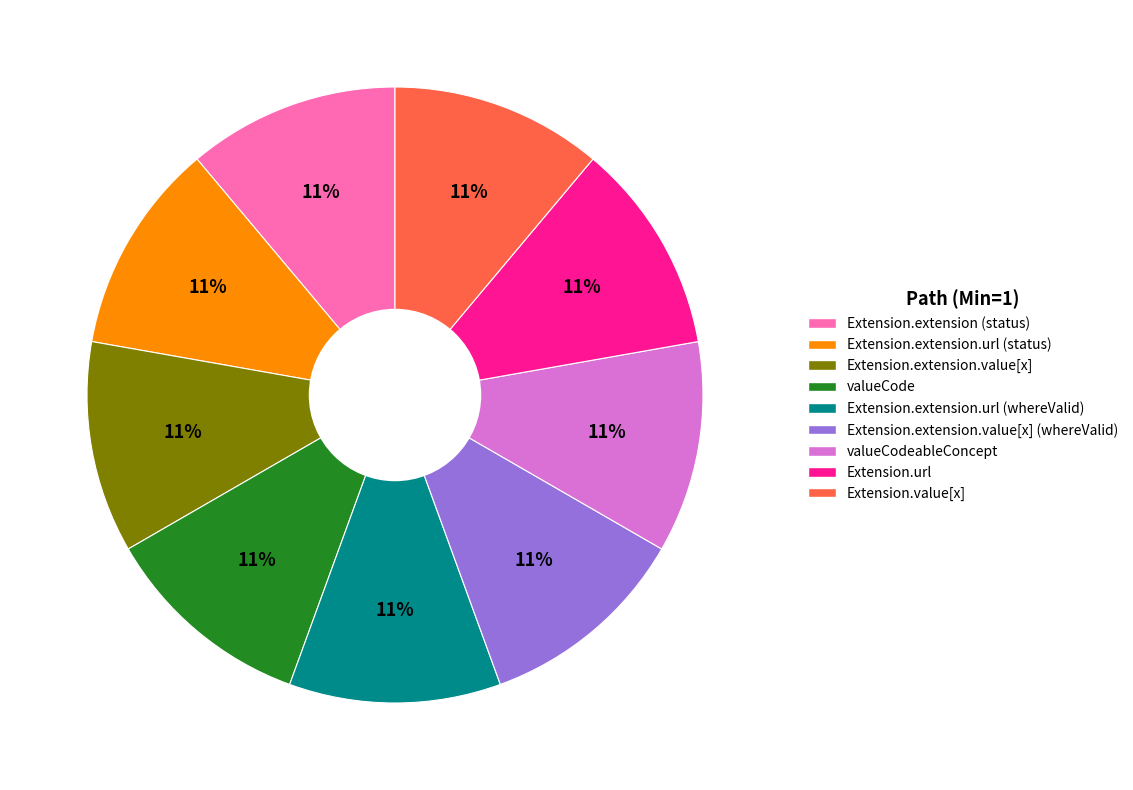

Count the number of slices in the pie.

9